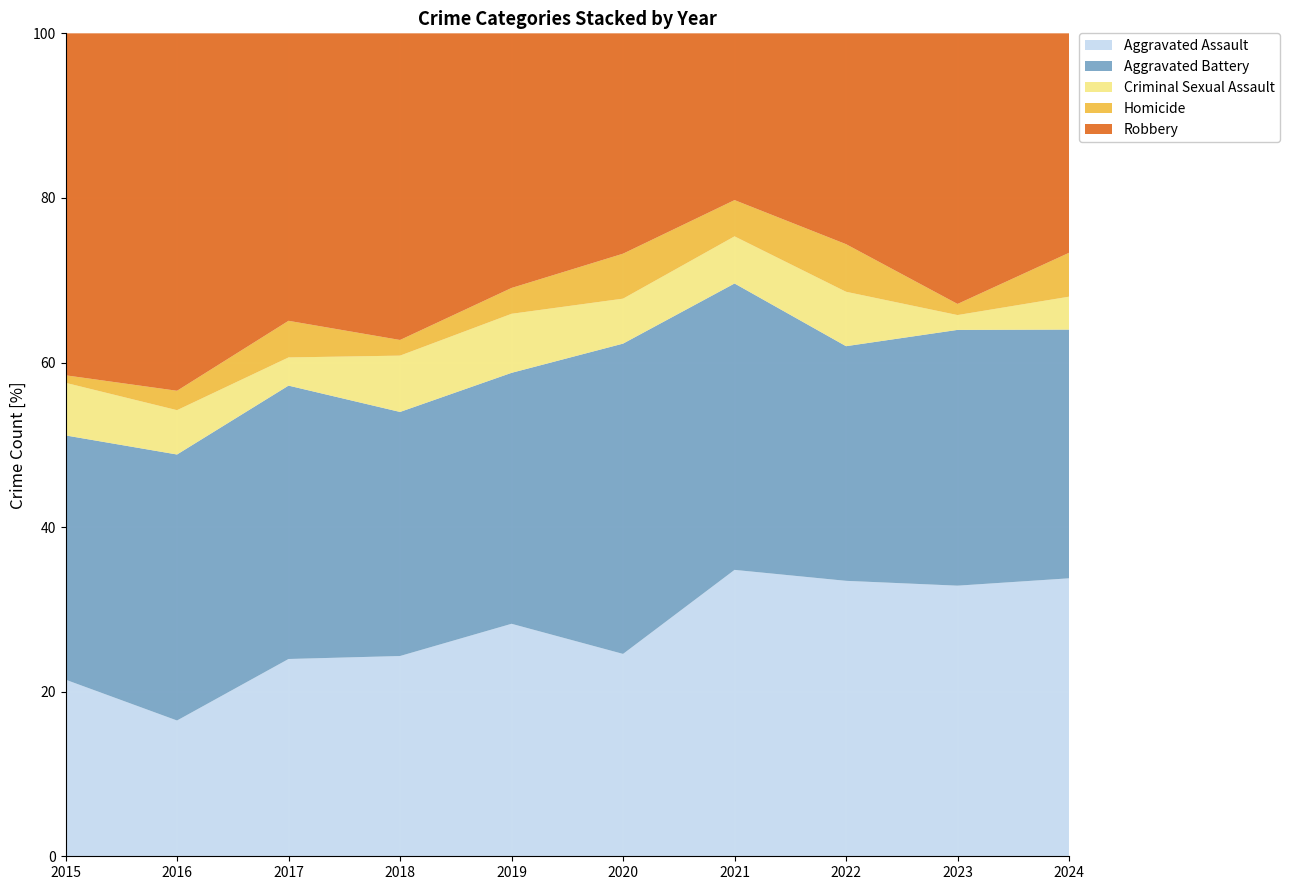

Reading left to right, extract all data points from this chart.

Aggravated Assault: 2015=47	2016=49	2017=70	2018=64	2019=63	2020=45	2021=79	2022=81	2023=73	2024=76
Aggravated Battery: 2015=65	2016=96	2017=97	2018=78	2019=68	2020=69	2021=79	2022=69	2023=69	2024=68
Criminal Sexual Assault: 2015=14	2016=16	2017=10	2018=18	2019=16	2020=10	2021=13	2022=16	2023=4	2024=9
Homicide: 2015=2	2016=7	2017=13	2018=5	2019=7	2020=10	2021=10	2022=14	2023=3	2024=12
Robbery: 2015=91	2016=129	2017=102	2018=98	2019=69	2020=49	2021=46	2022=62	2023=73	2024=60